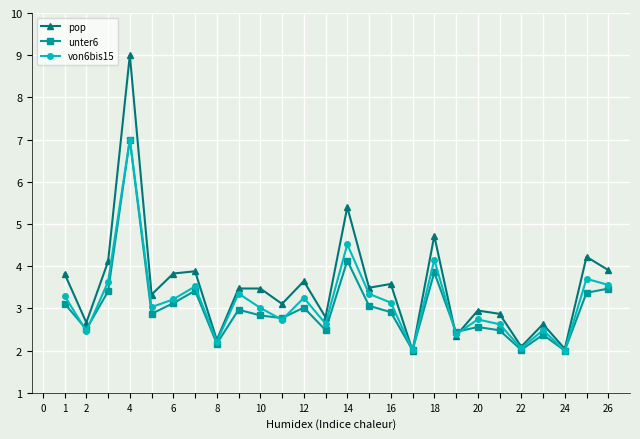

How many lines are shown in the chart?

3